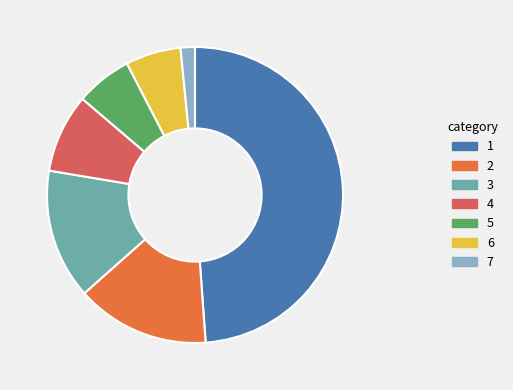

Count the number of slices in the pie.

7